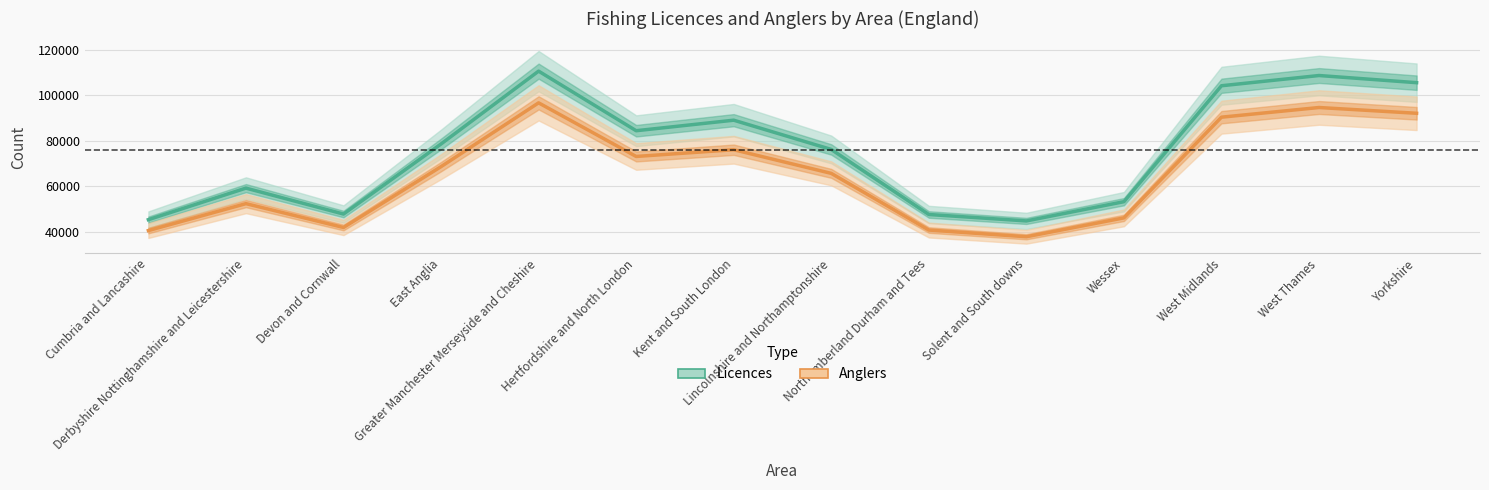

Which category has the lowest value in the Licences series?

Solent and South downs